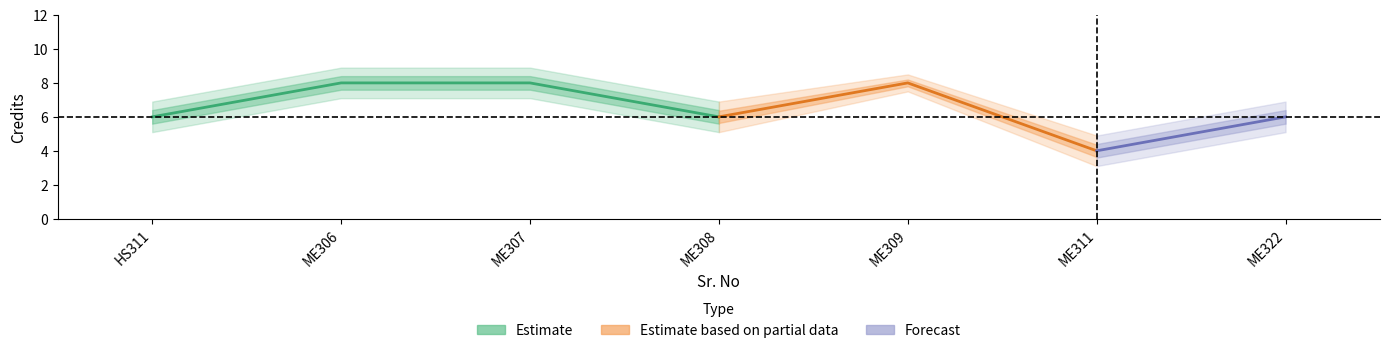

List the labels in order of value, smallest first.

6, 1, 4, 7, 2, 3, 5